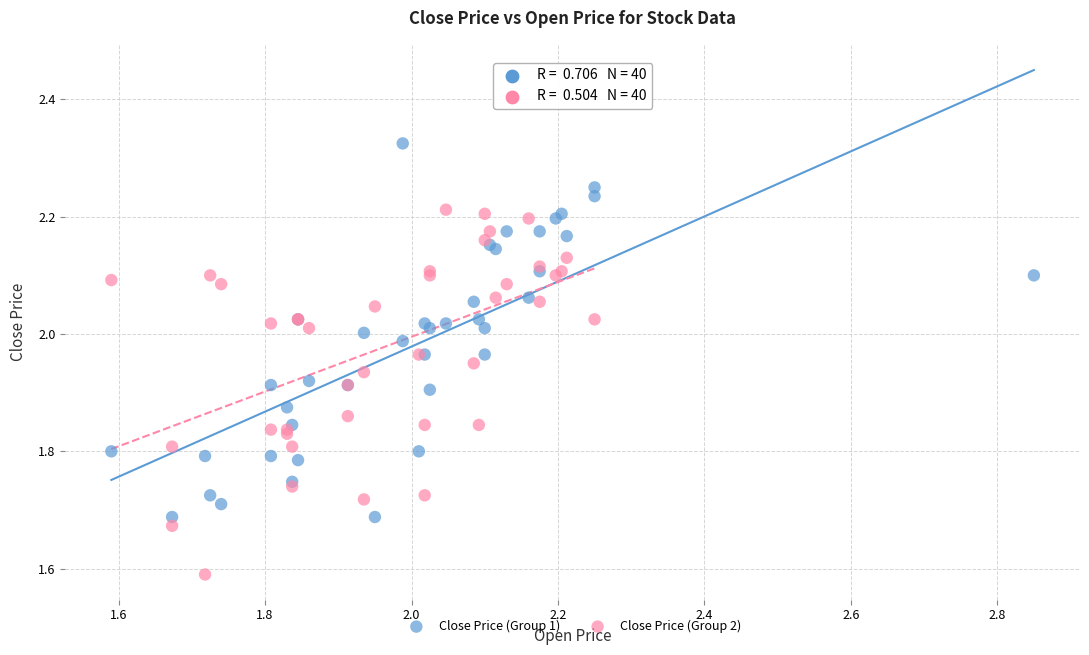

Which series reaches the maximum Y coordinate?

Close Price (Group 1)